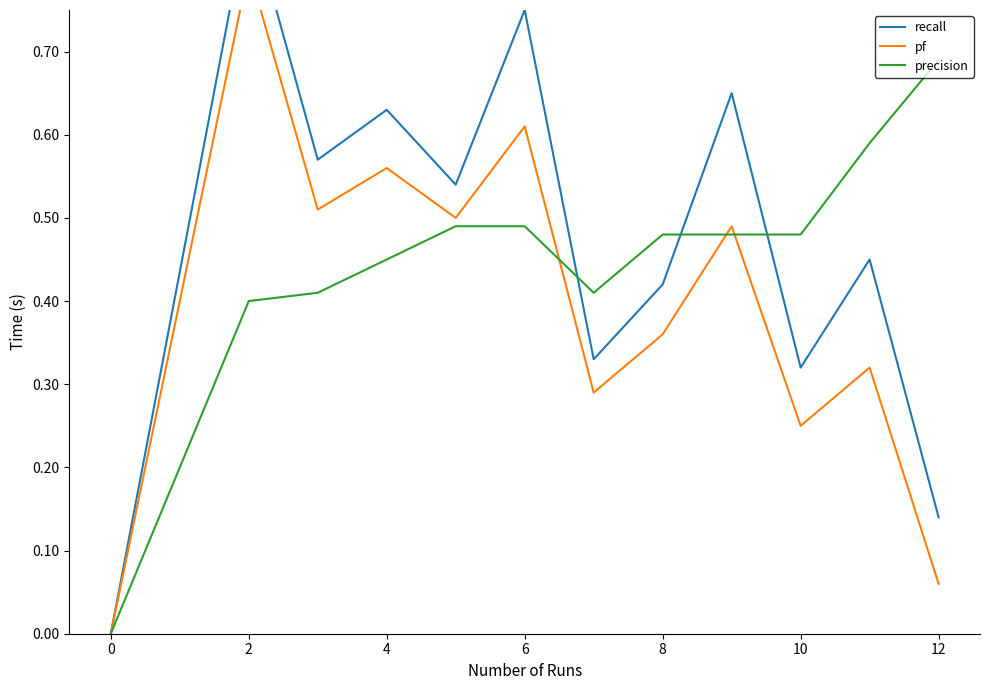

How many interior local valleys does the recall series have?

4